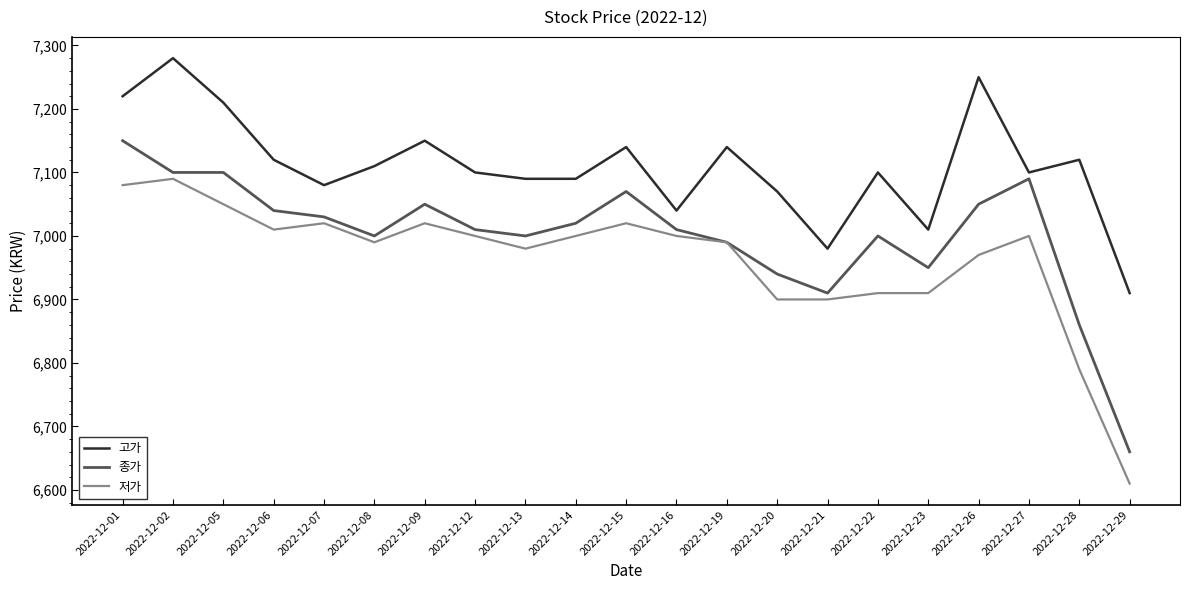

How many lines are shown in the chart?

3